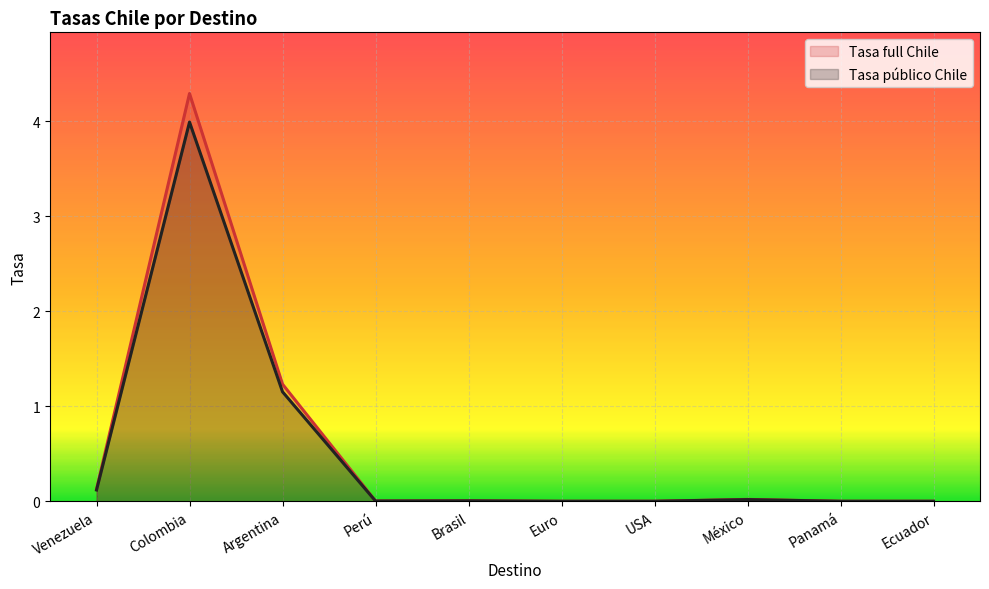

At which category is the sum across all series the highest?

Colombia